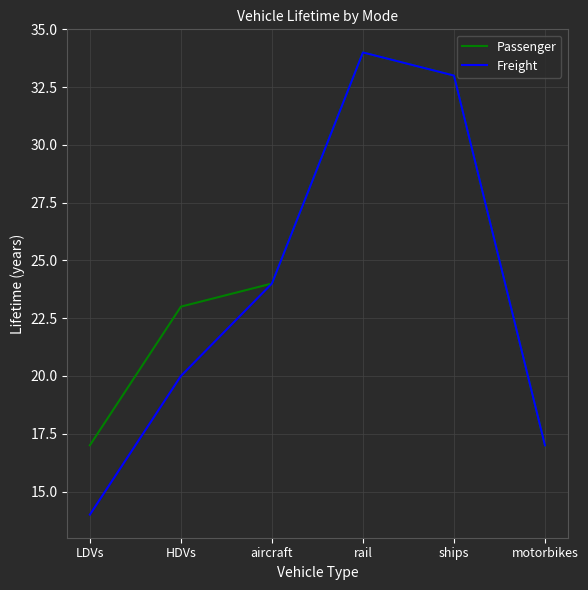

The value of Passenger at LDVs is 17. True or false?

True